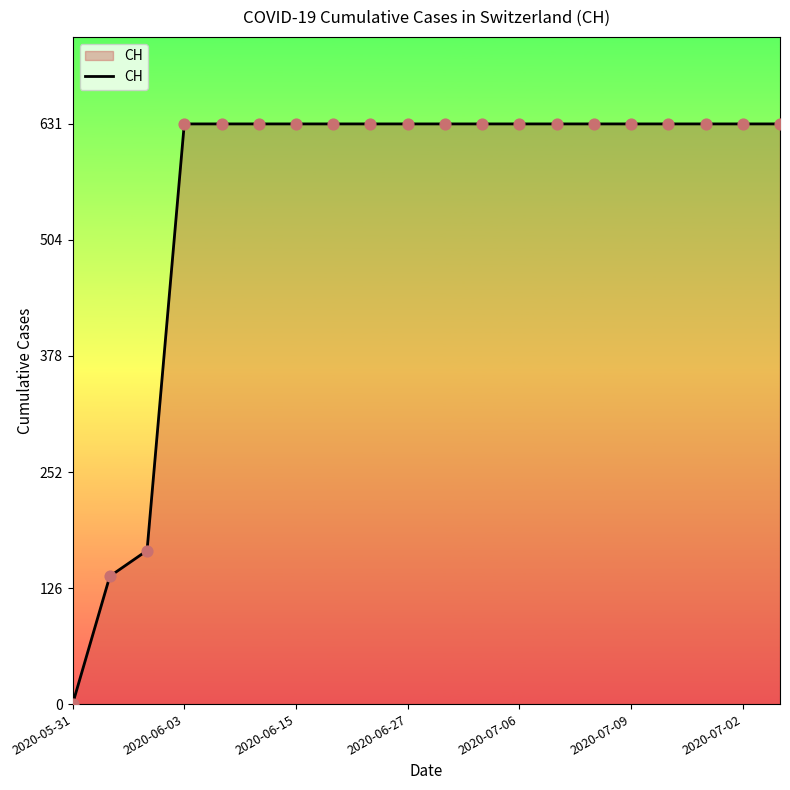

What is the maximum value shown in the chart?

631